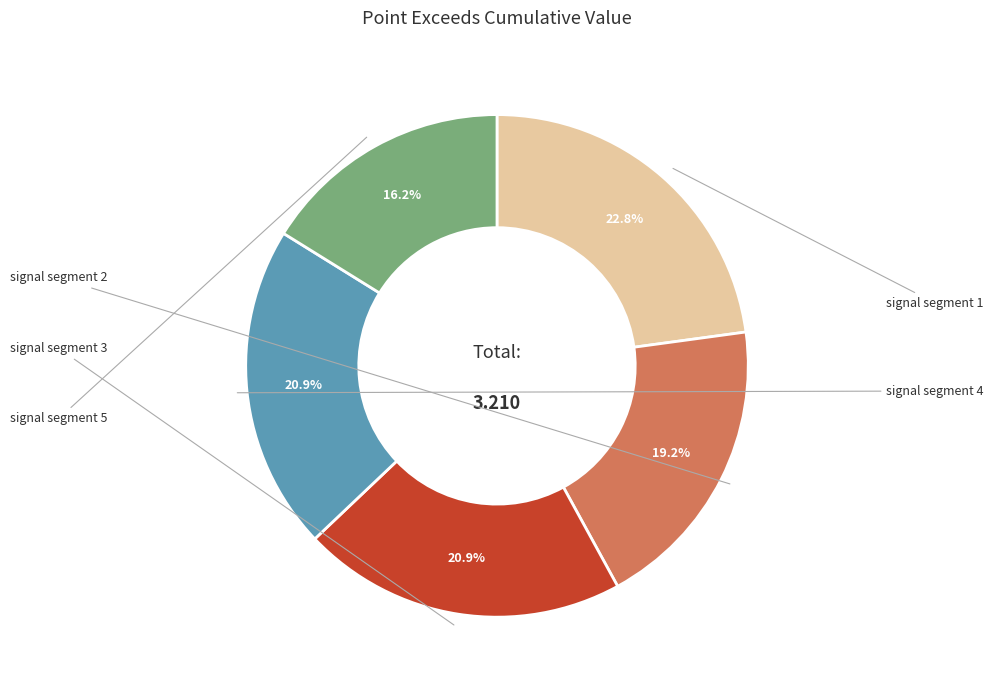

What percentage is the signal segment 5 slice, to the nearest percent?

16%